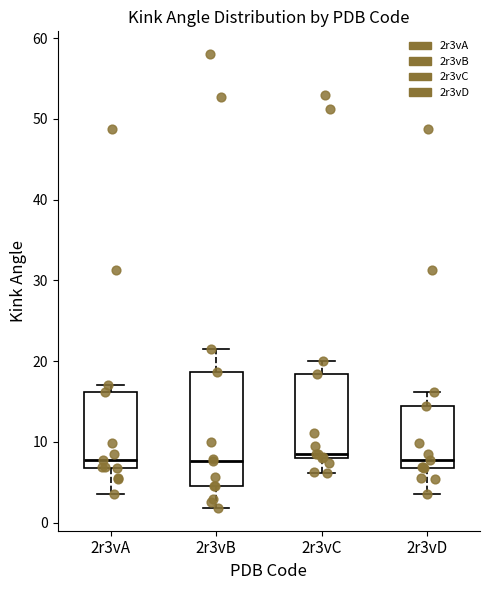

Reading left to right, read every box against the y-axis: the position of its median line, the range the box covers, and the ends of its whiskers. The values are not printed on the chart, so give them approximately, as read against the axis.

2r3vA: median 8, box 7 to 16, whiskers 3 to 17
2r3vB: median 8, box 5 to 19, whiskers 2 to 21
2r3vC: median 9, box 8 to 18, whiskers 6 to 20
2r3vD: median 8, box 7 to 14, whiskers 3 to 16